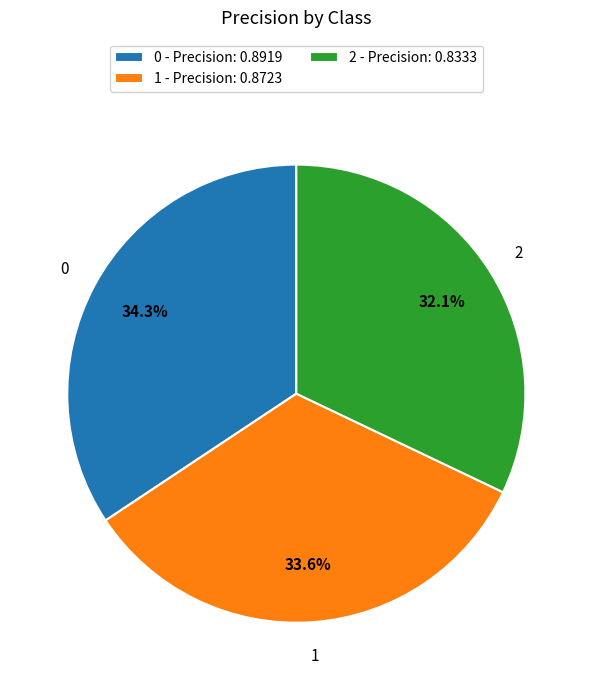

To the nearest percent, what is the average slice percentage?

33%